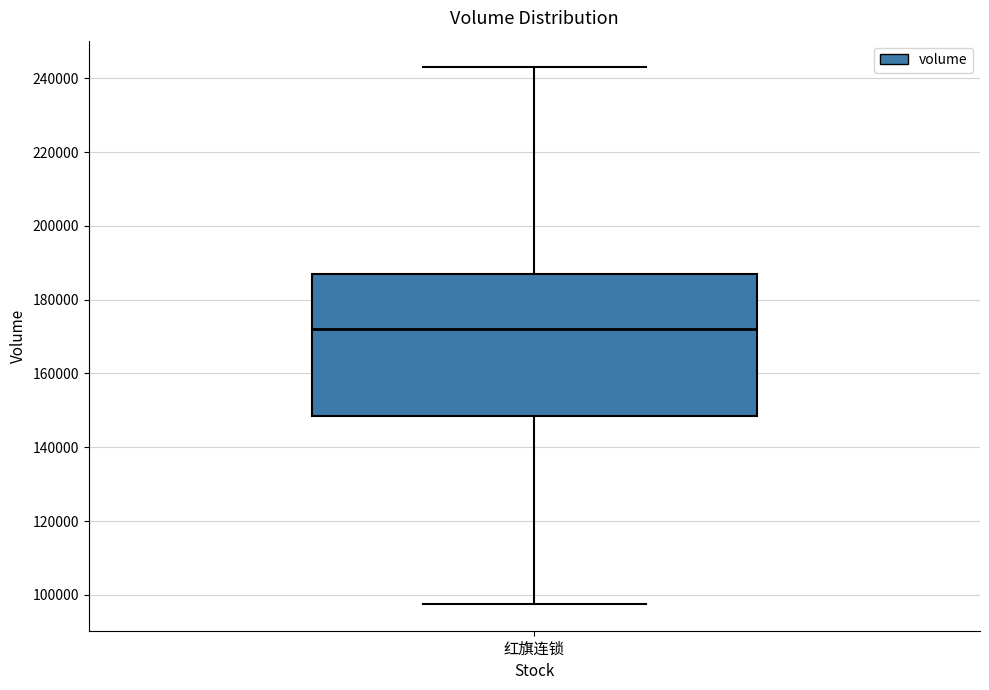

Transcribe this box plot: give where the median line is, the range the box spans, and where the two whiskers end, as read against the y-axis. The values are not printed on the chart, so give them approximately, as read against the axis.

median 172000, box 148000 to 186000, whiskers 98000 to 242000